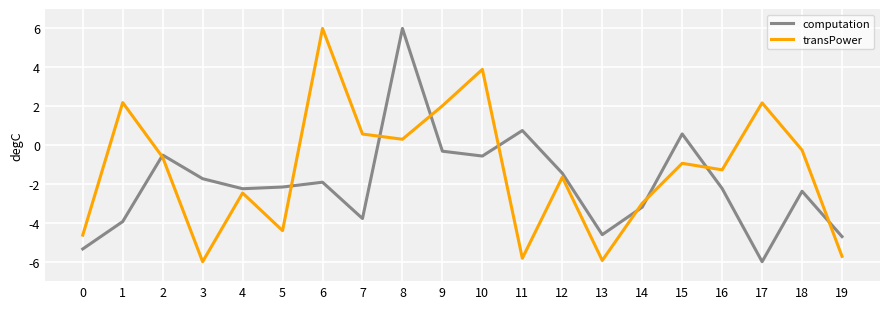

List the series in order of their overall mean, highest first.

transPower, computation